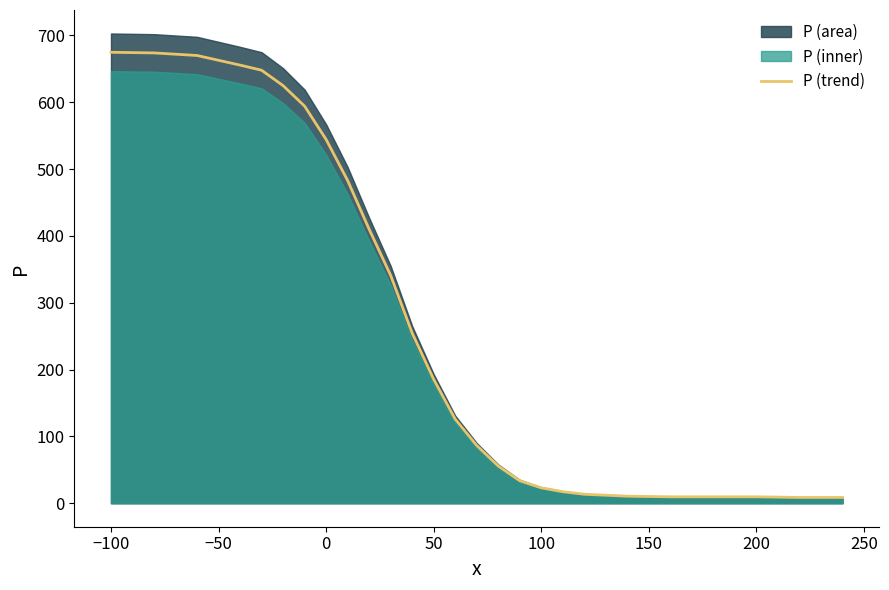

Is it true that P (trend) equals 316.0 at 0?

False